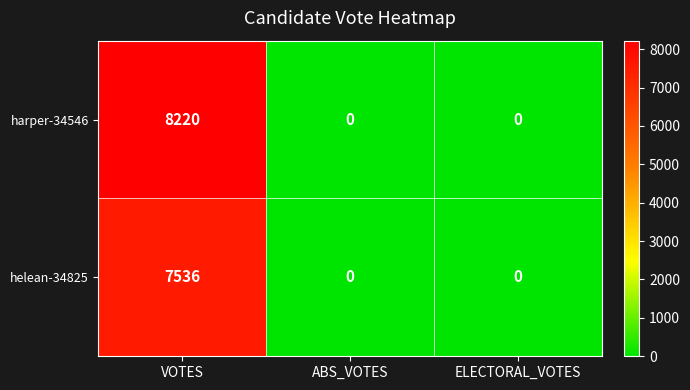

Which series has the widest spread of values?

harper-34546